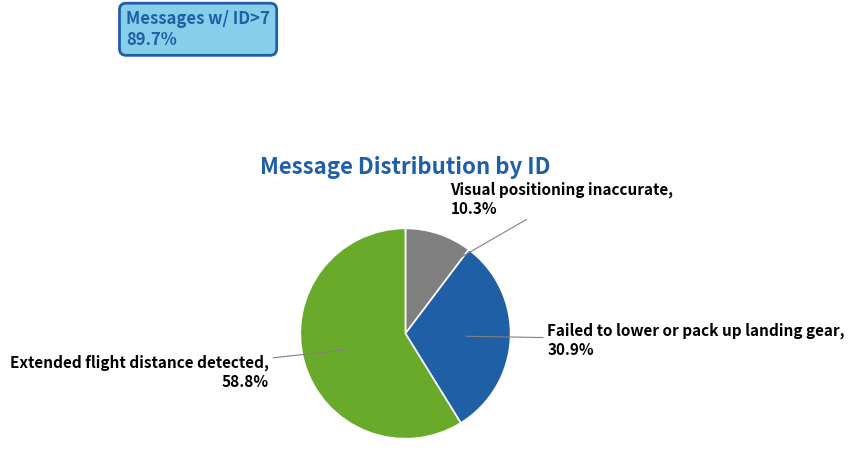

How many slices are in this pie chart?

3